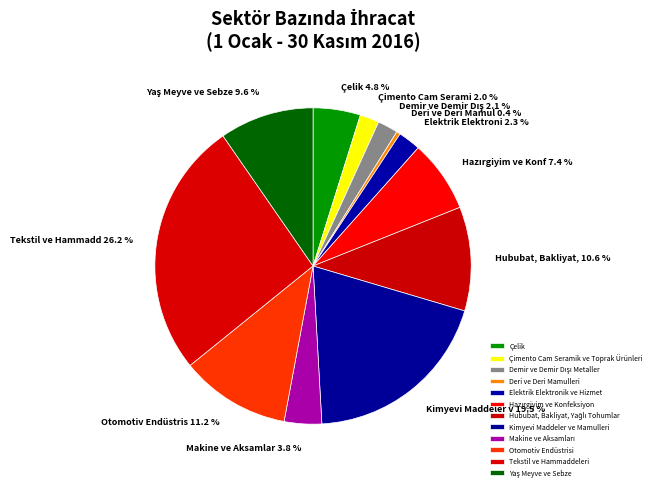

Which slice is the smallest?

Deri ve Deri Mamulleri